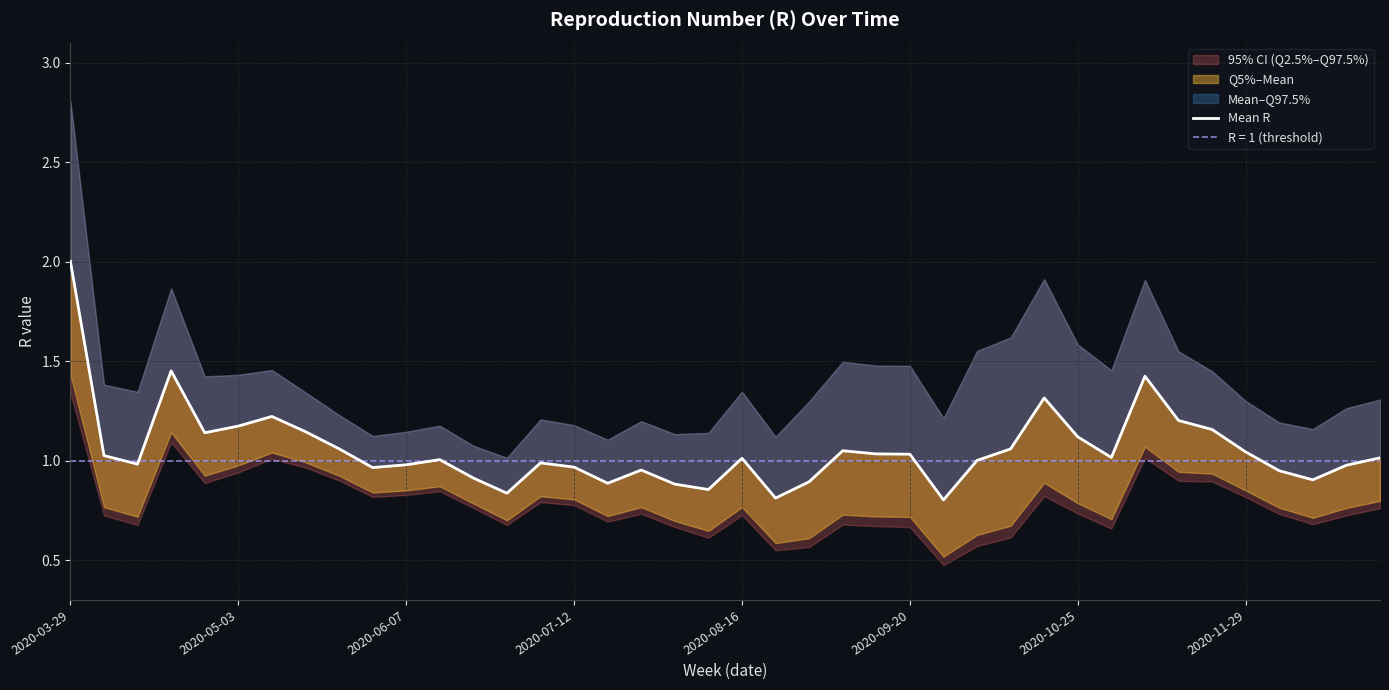

At which label does the data first exceed 1?

2020-03-29